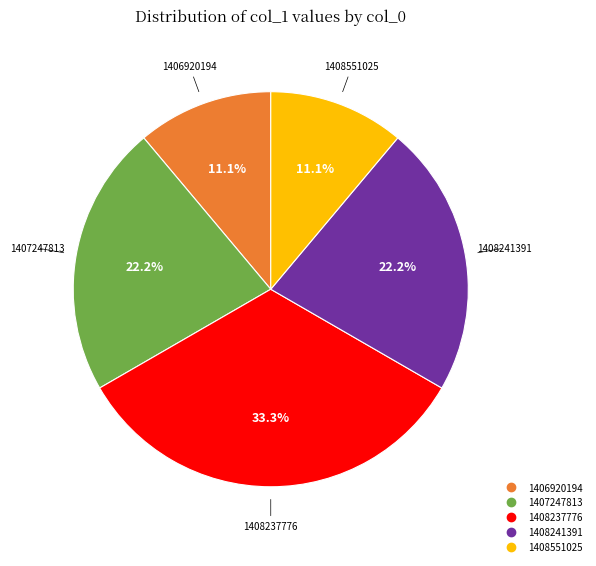

Is there any slice that represents more than half of the pie?

No